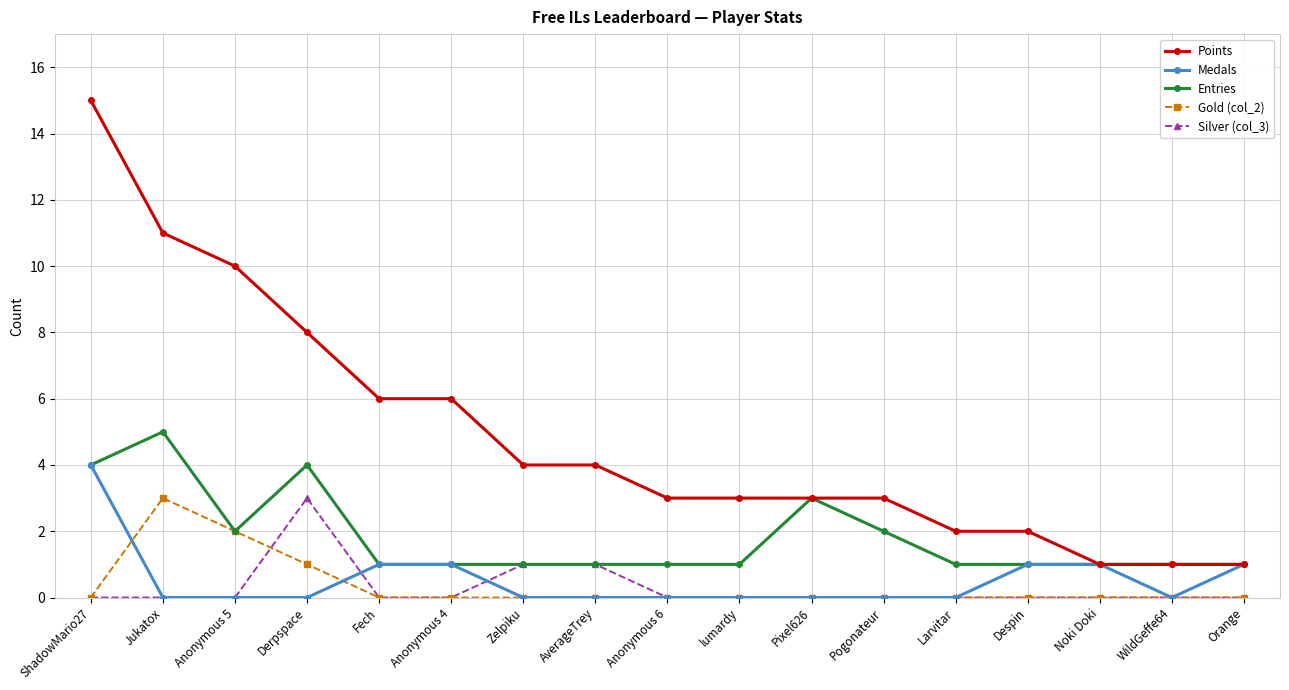

In Gold (col_2), how many points are higher than both neighbors (excluding endpoints)?

1